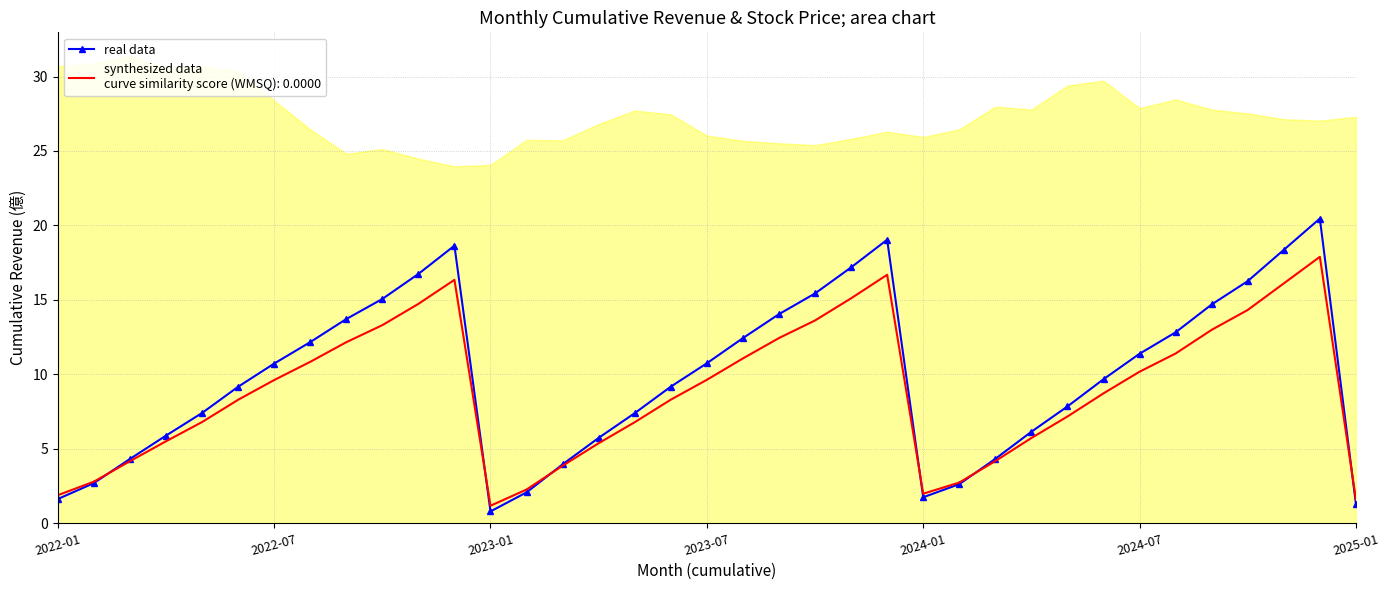

Is it true that the value at 2022-01 is 1.6?

True